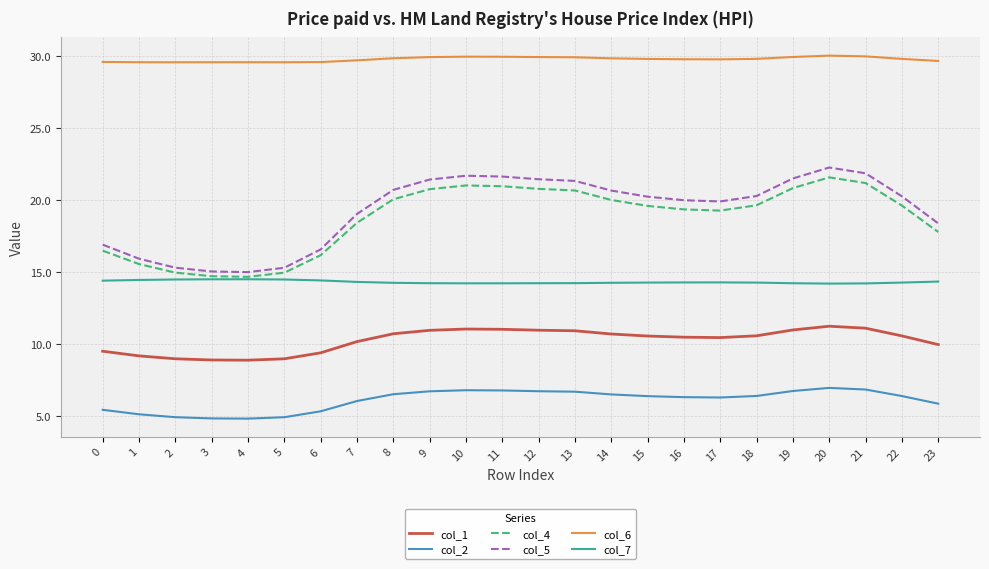

True or false: col_7 and col_5 cross at least once.

False